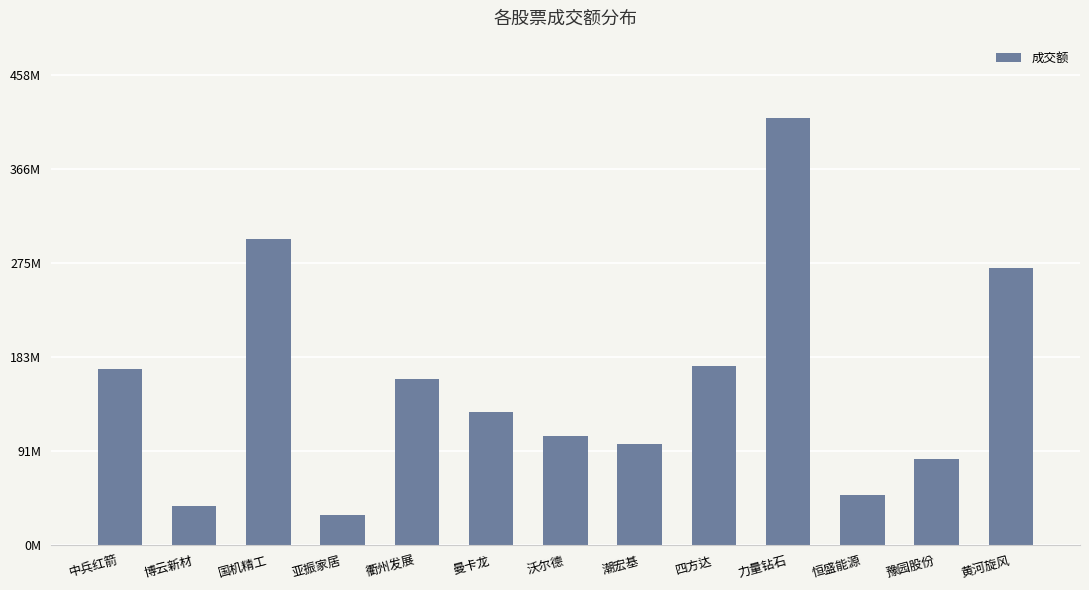

How many bars are there in total?

13